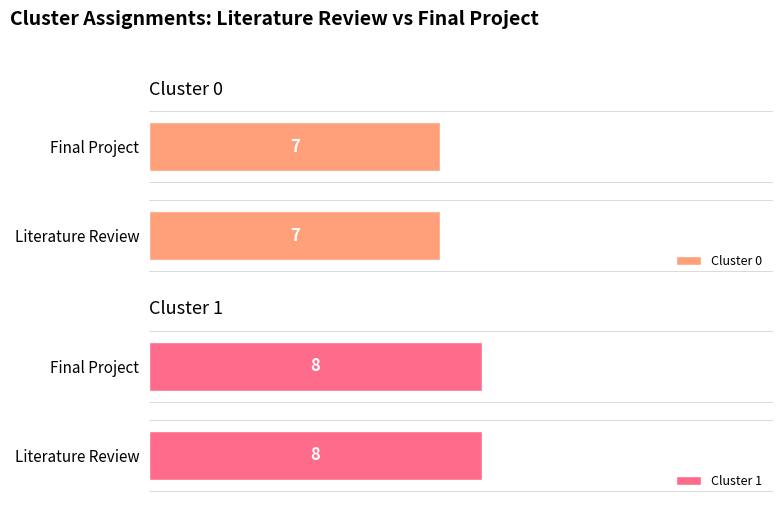

Rank the series by their average value, from highest to lowest.

Cluster 1 (Lit Review), Cluster 0 (Lit Review)